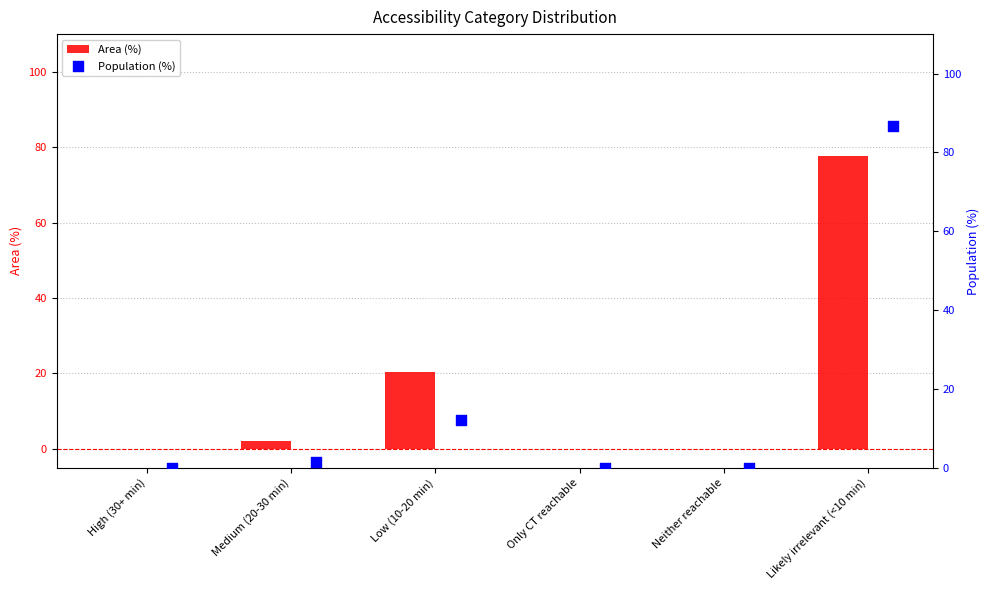

What are all the series names shown in the legend?

Area (%), Population (%)